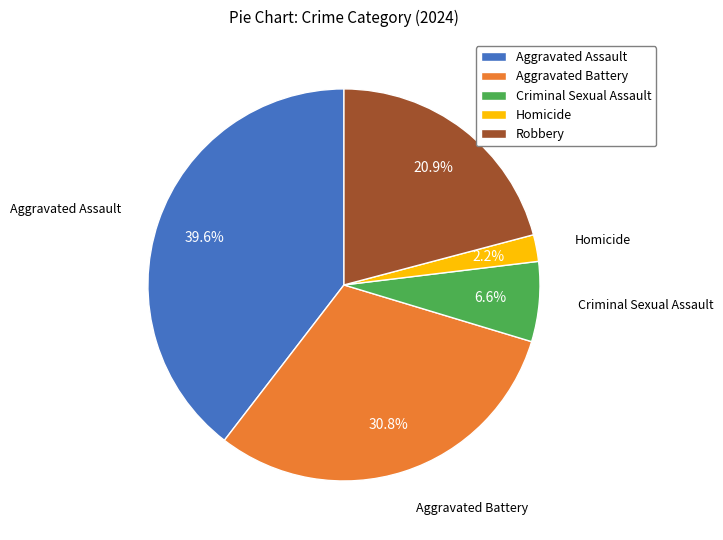

Count the number of slices in the pie.

5